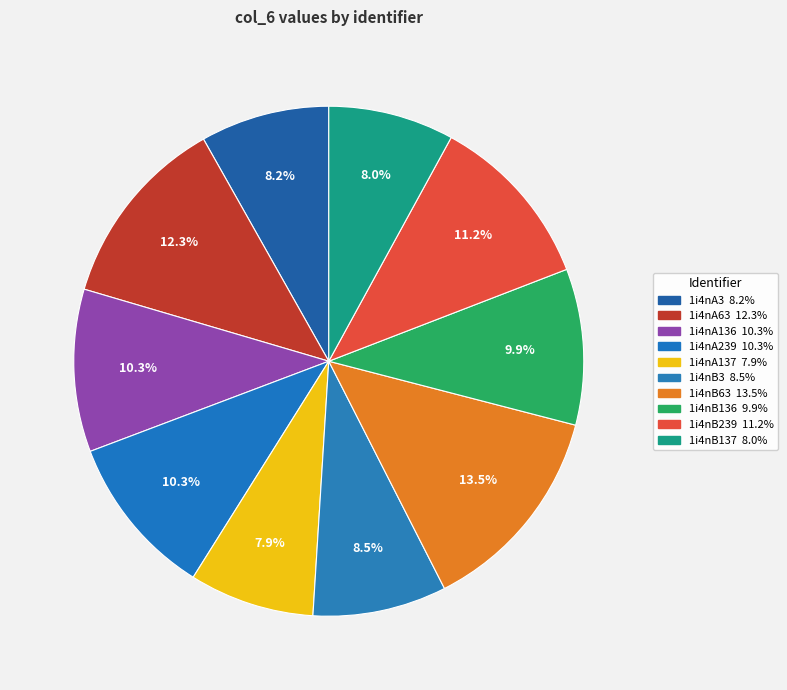

Which category has the smallest portion of the pie?

1i4nA137